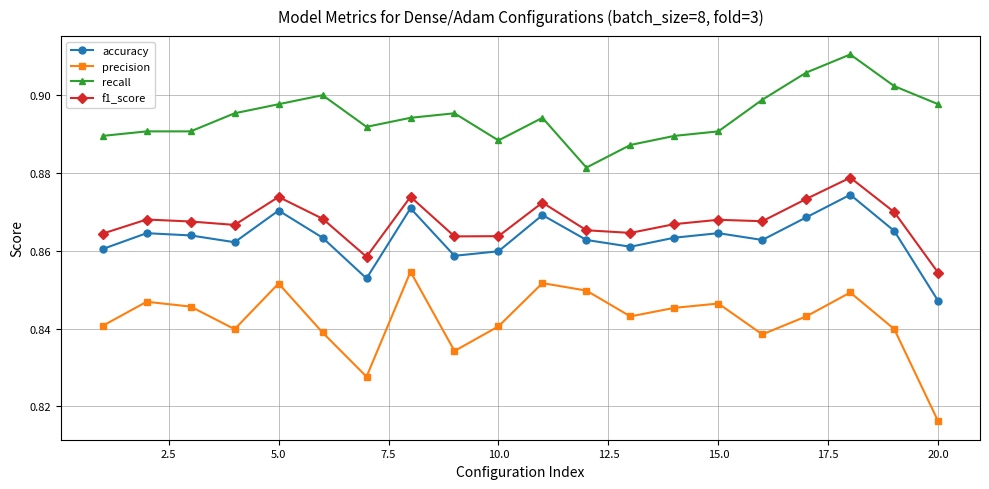

What is the sum of all accuracy values?

17.3